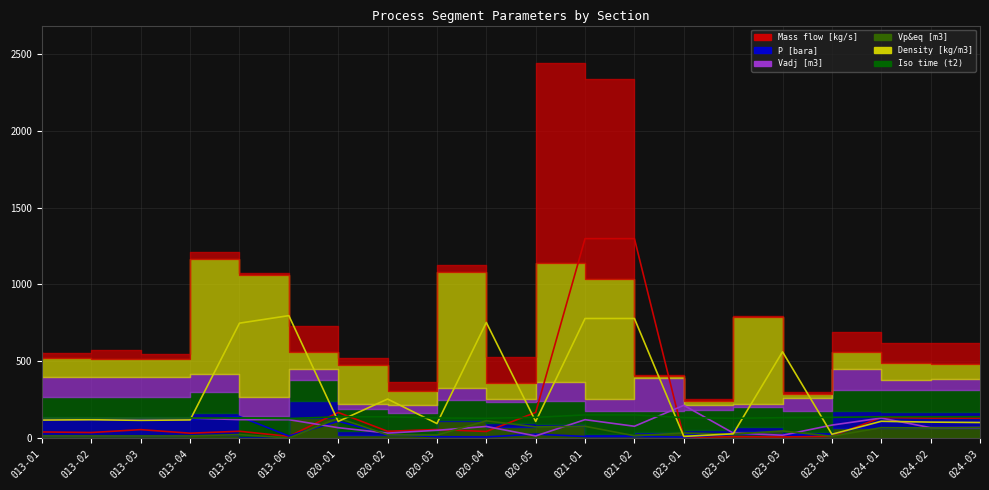

How many times do Vp&eq [m3] and P [bara] cross each other?

4